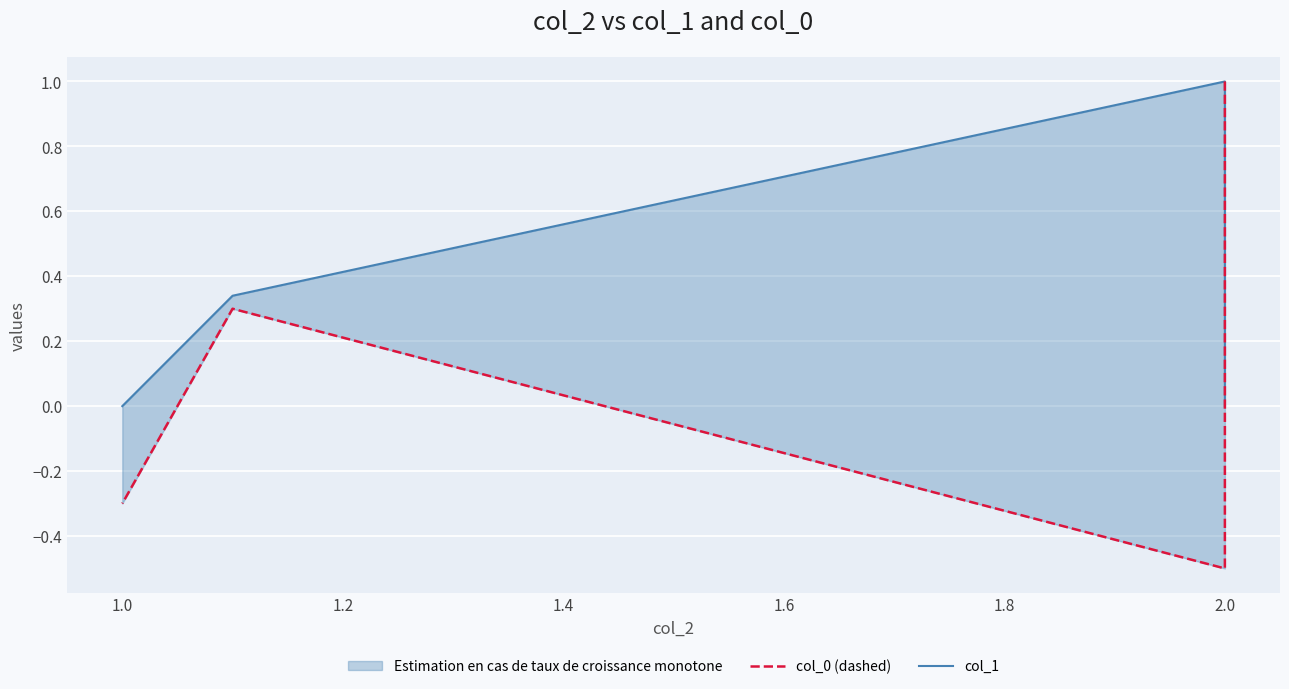

True or false: col_1 has a value of -0.7 at 2.0.

False